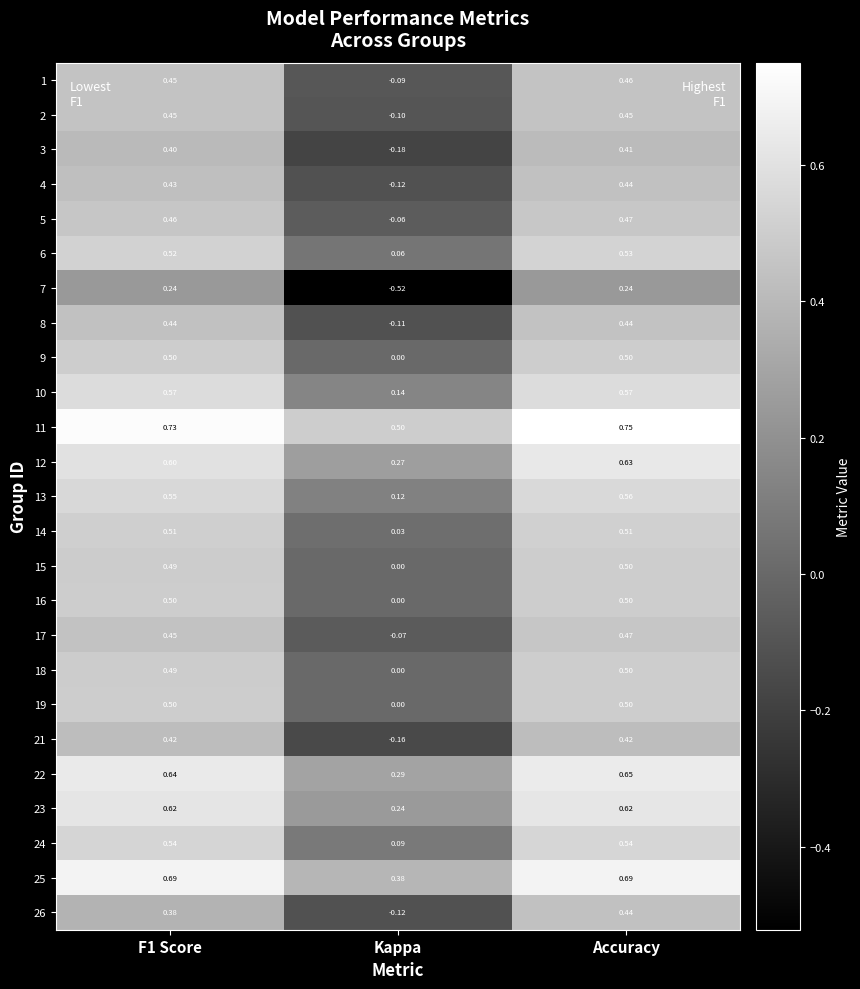

Which label corresponds to the largest value in the chart?

Accuracy